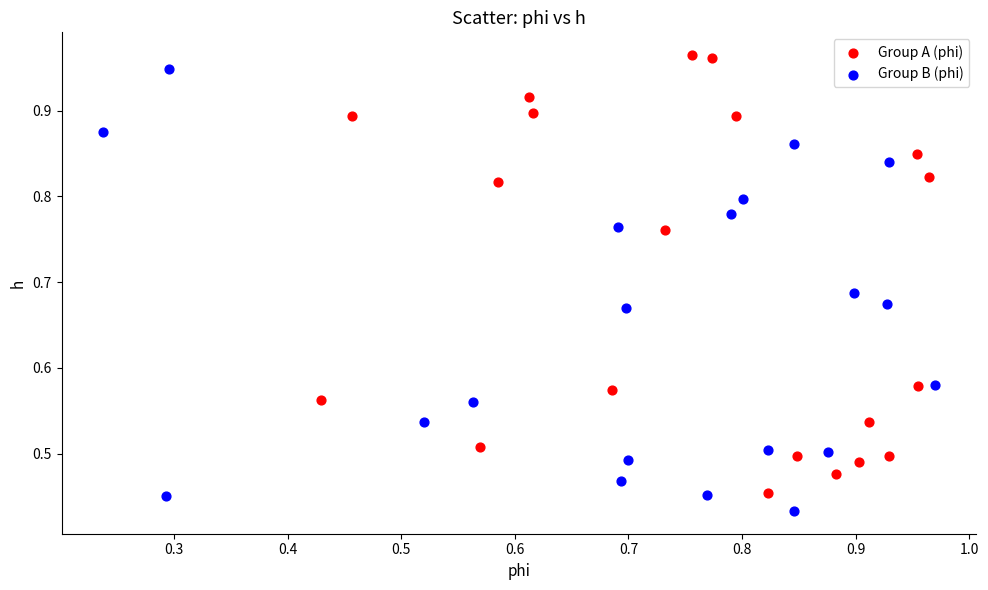

What are all the series names shown in the legend?

Group A (phi), Group B (phi)